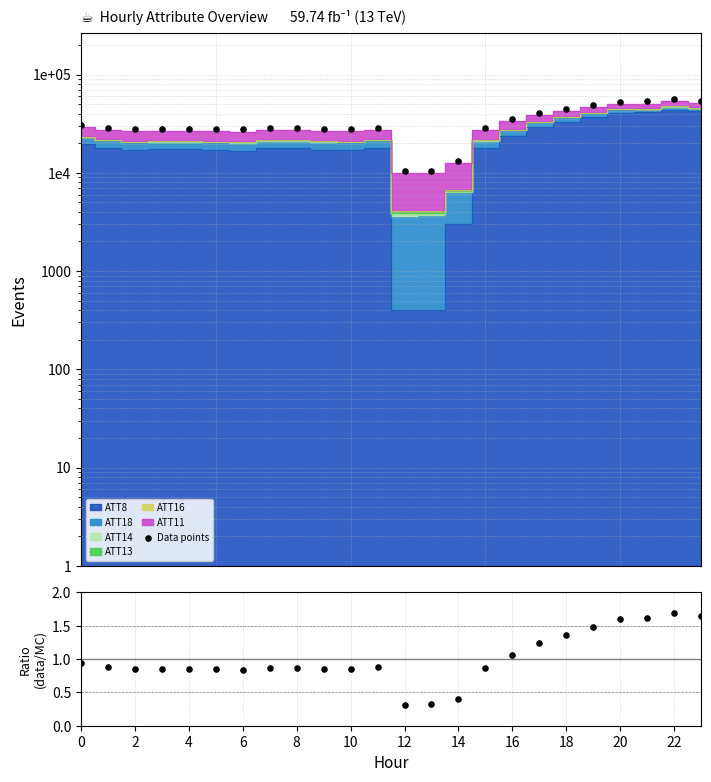

Is the value of Data points at 21 greater than the value of ratio at 16?

Yes